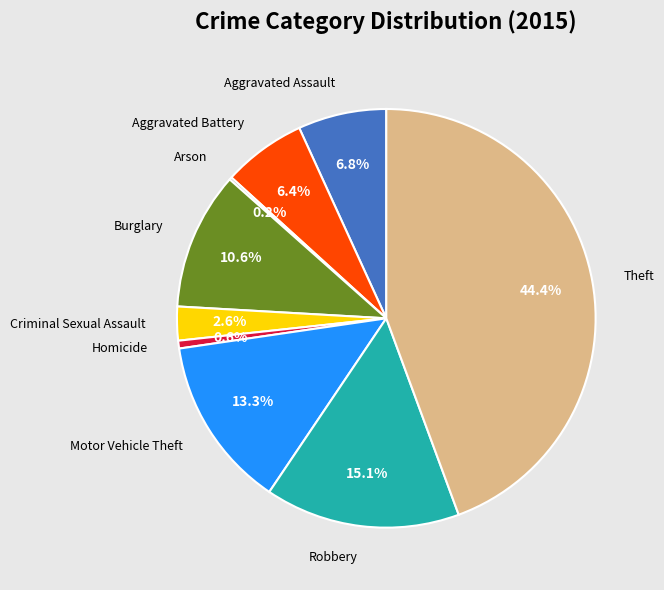

What percentage is NOT represented by Aggravated Battery?

93.6%